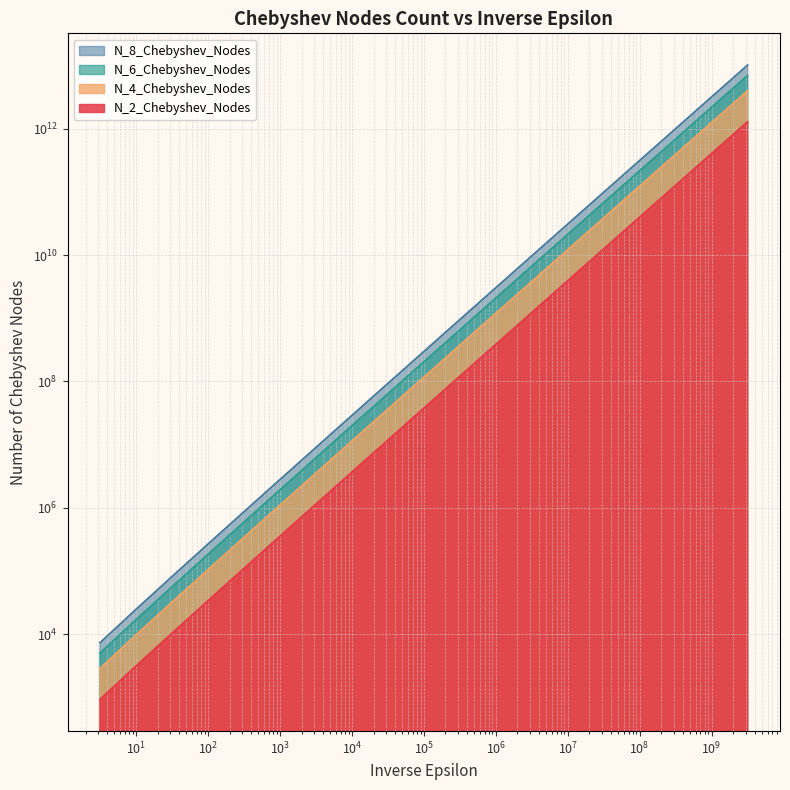

How many values in the N_4_Chebyshev_Nodes series exceed 204037816?

10